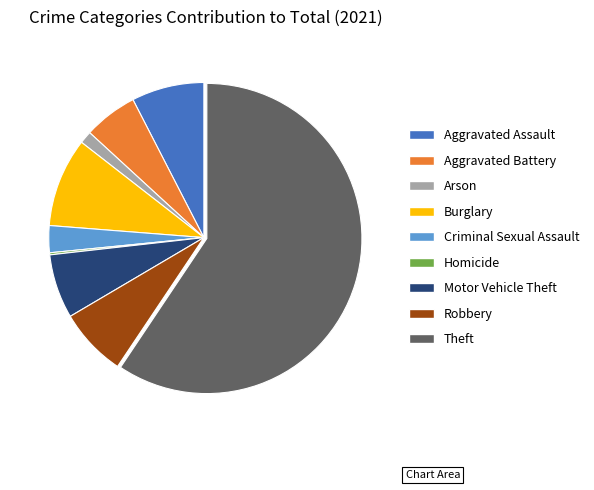

Does Arson represent more than half of the total?

No